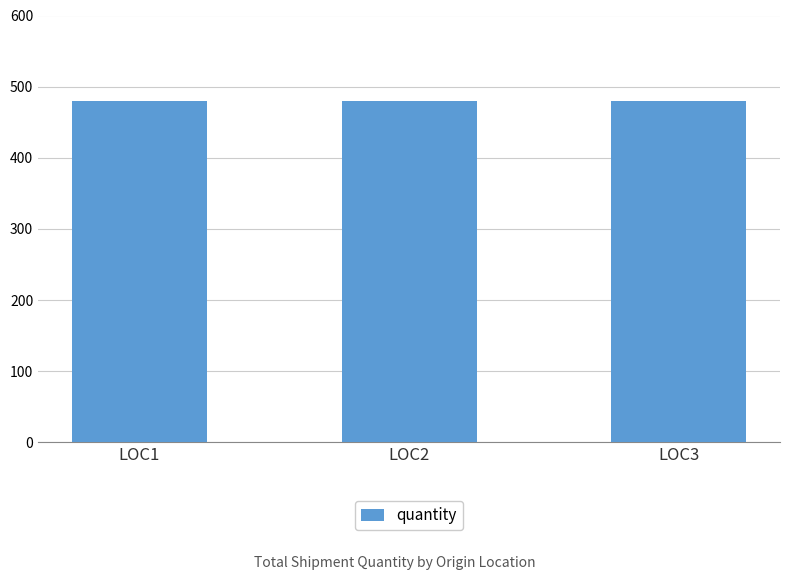

Are the bars grouped side by side (vs. stacked)?

No